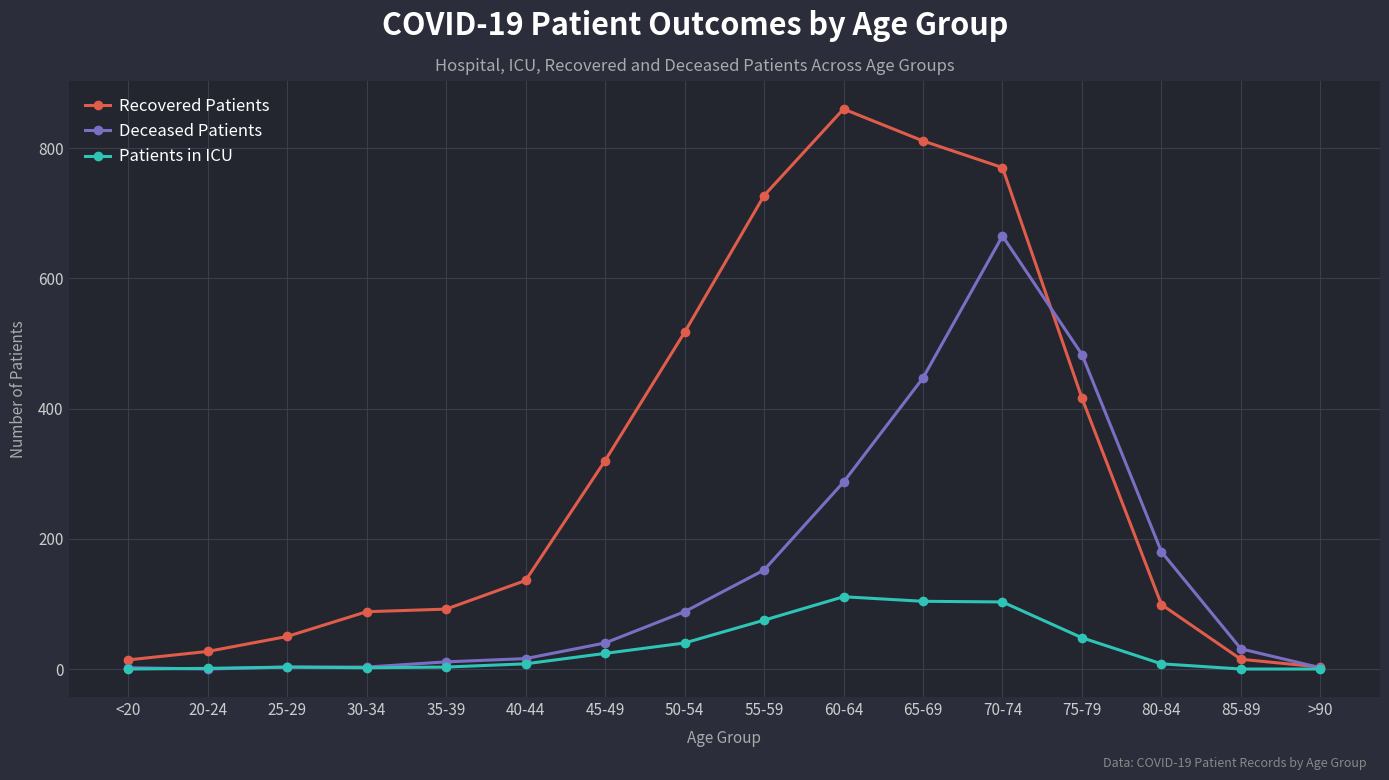

Is it true that Recovered Patients equals 129 at 30-34?

False